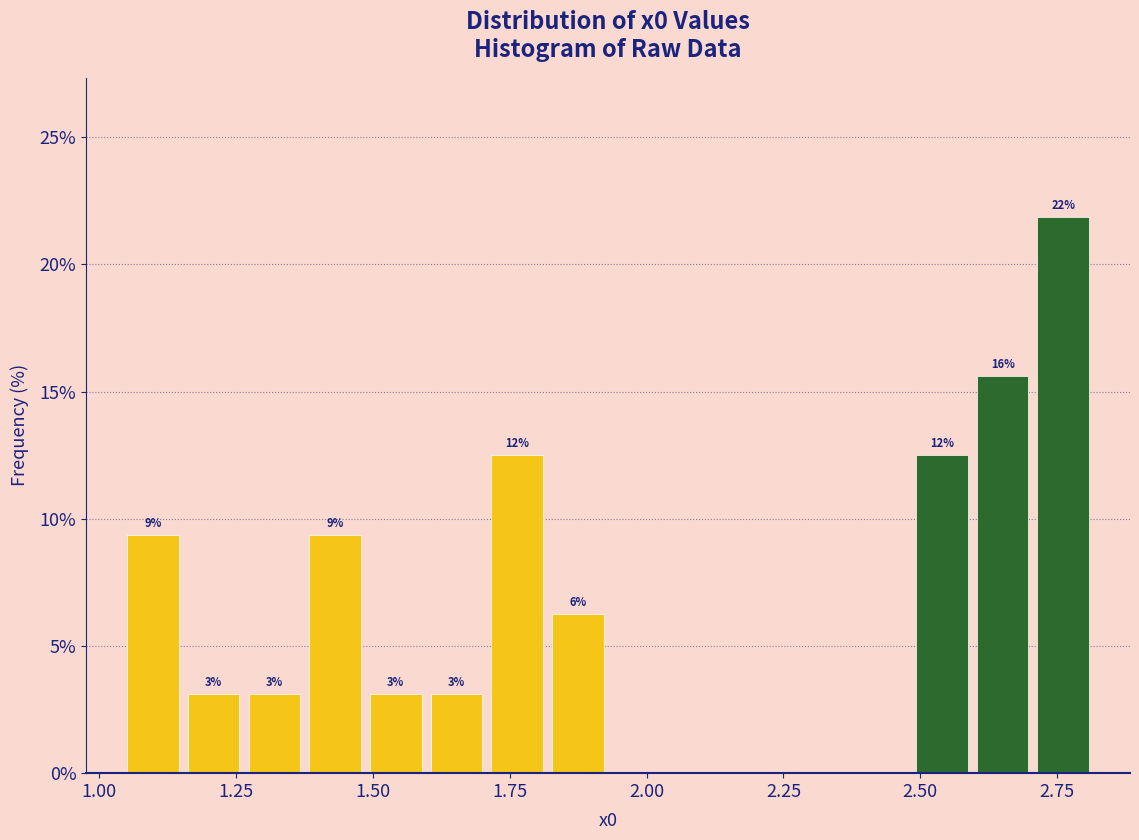

Read against the x-axis, roughly where is the centre of the tallest bar?

2.75